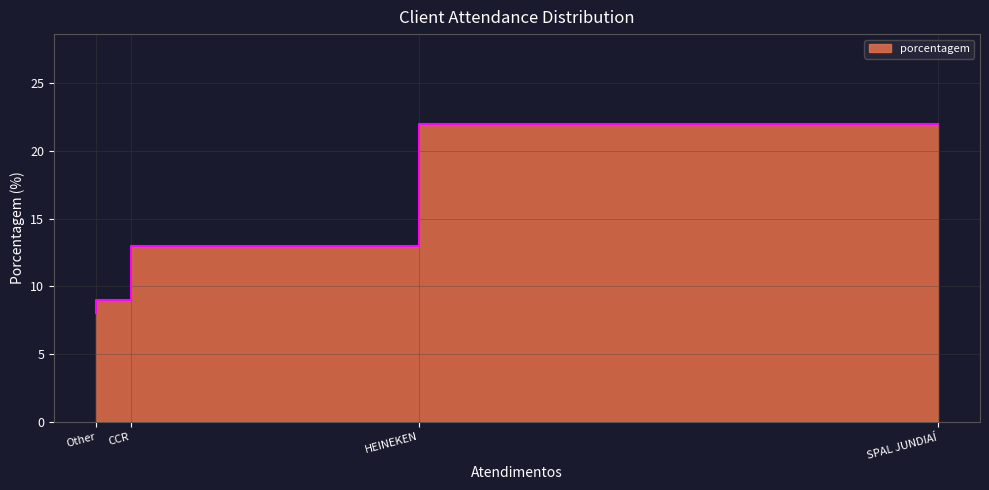

True or false: the data has more than 0 interior local peaks.

False